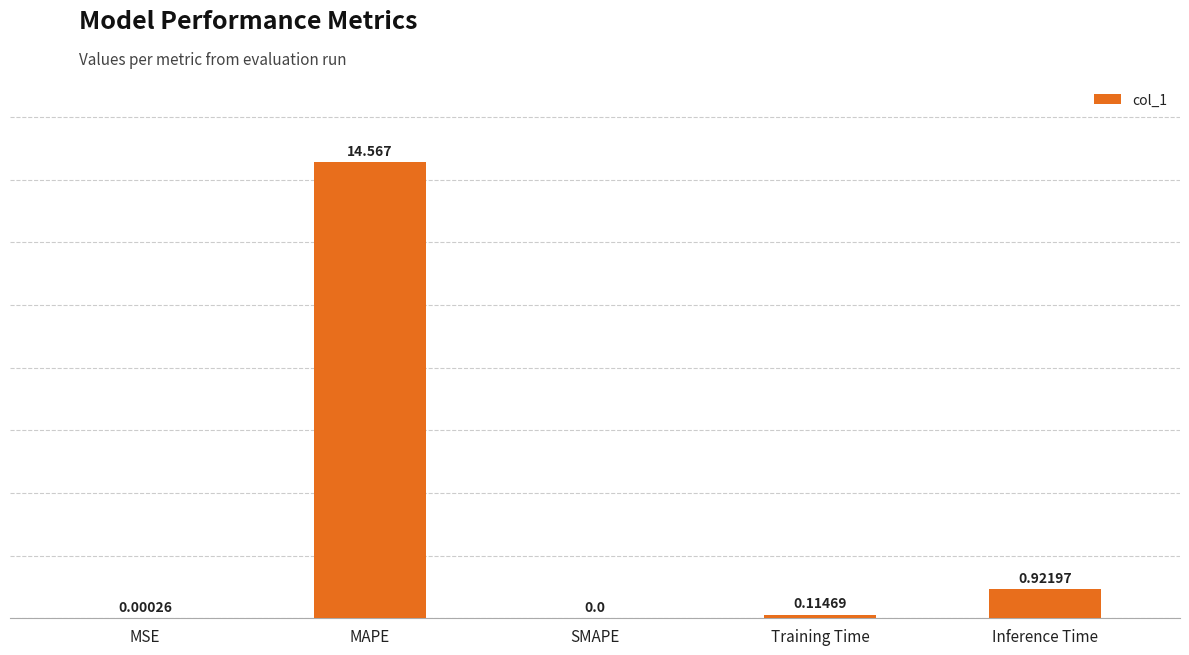

Which label corresponds to the largest value in the chart?

MAPE